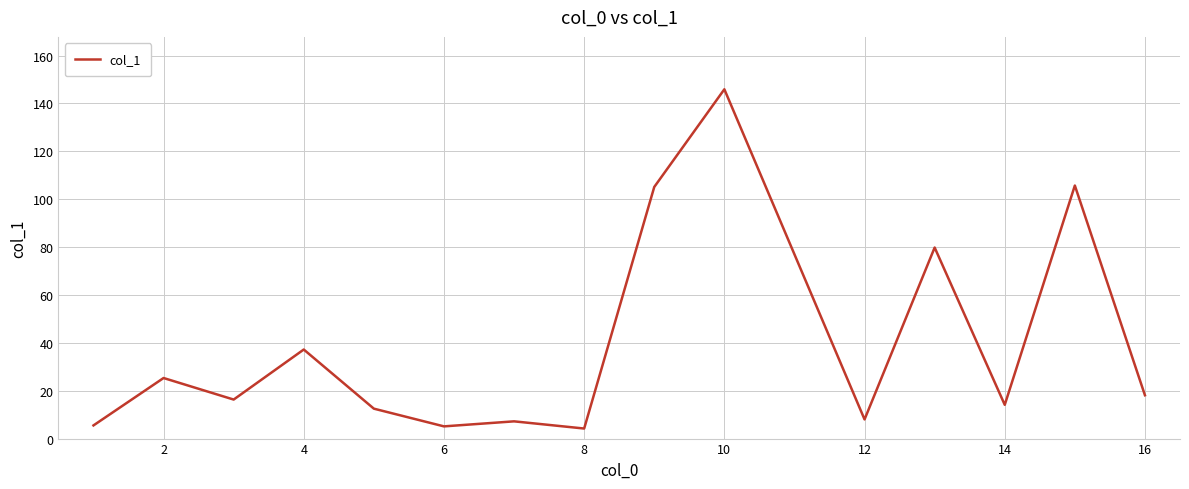

What is the average value?

39.3